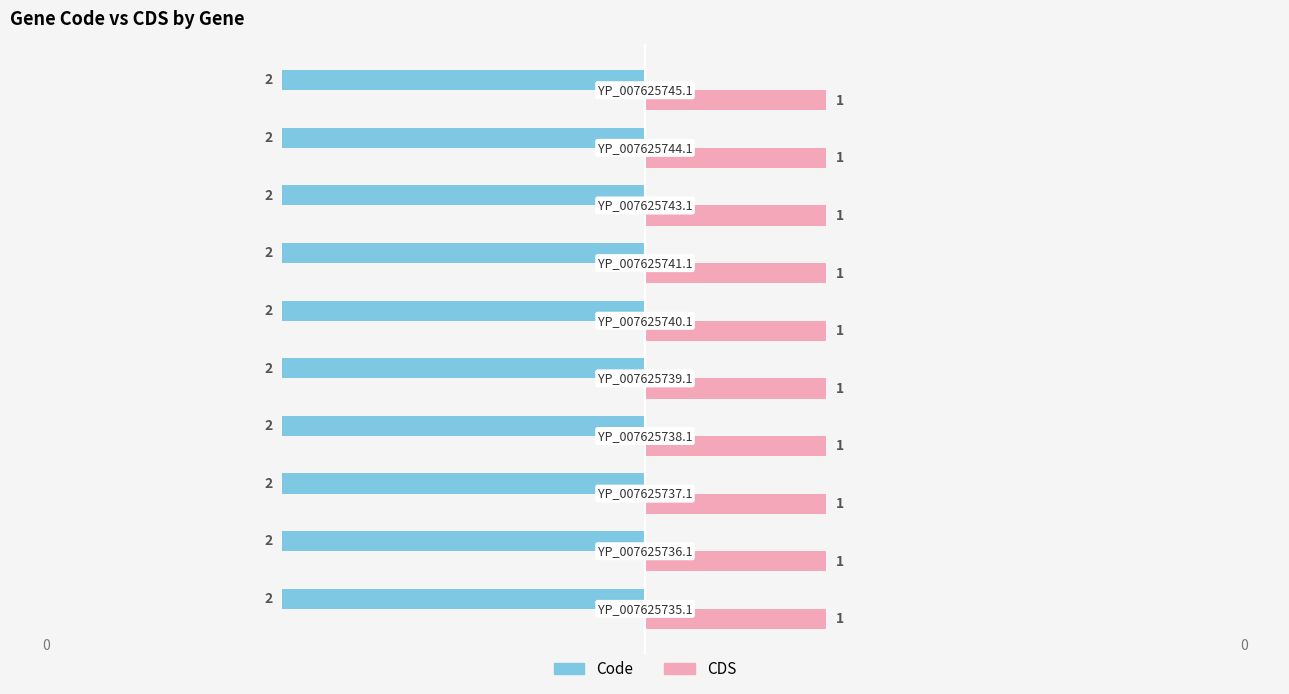

What is the label of the 8th bar from the right?

YP_007625737.1